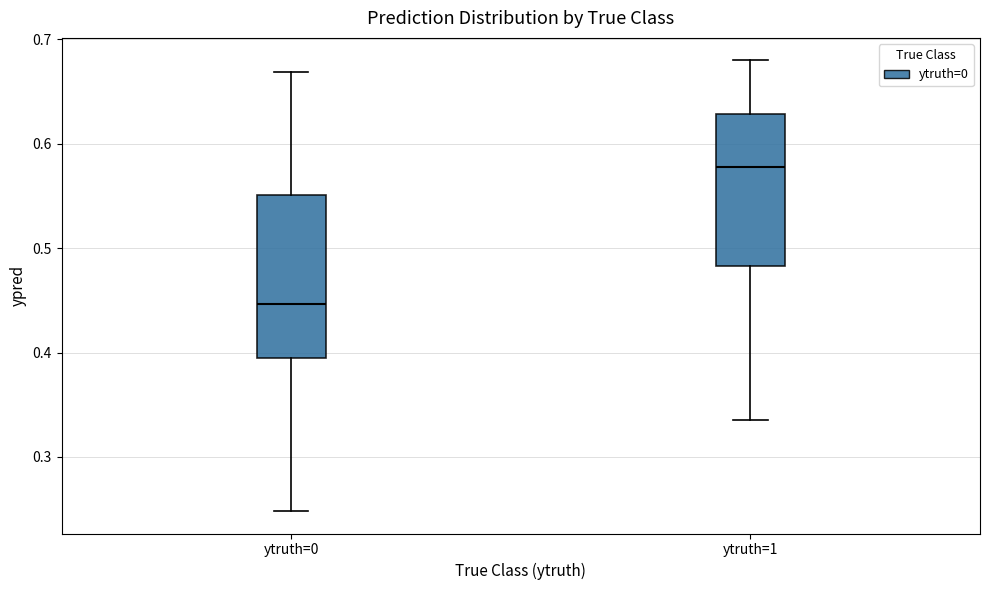

Comparing the boxes themselves (not the whiskers), which one is the tallest?

ytruth=0